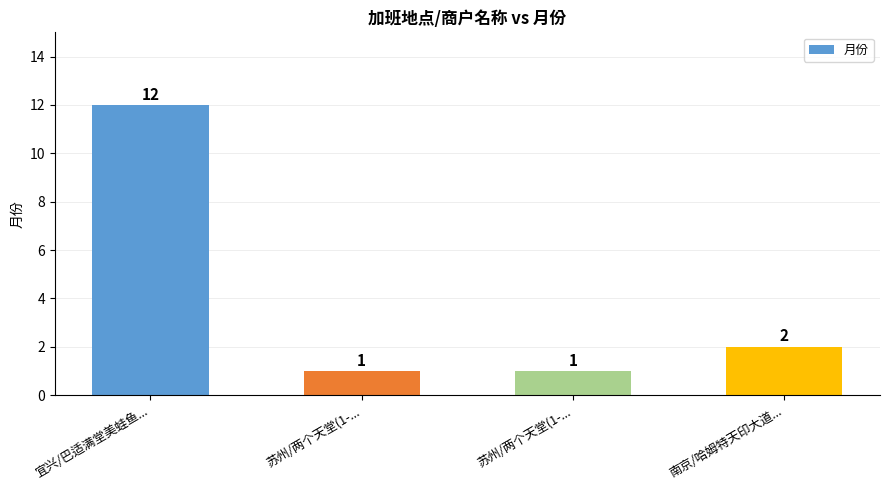

List the labels in order of value, smallest first.

苏州/两个天堂(1-..., 苏州/两个天堂(1-..., 南京/哈姆特天印大道..., 宜兴/巴适满堂美蛙鱼...